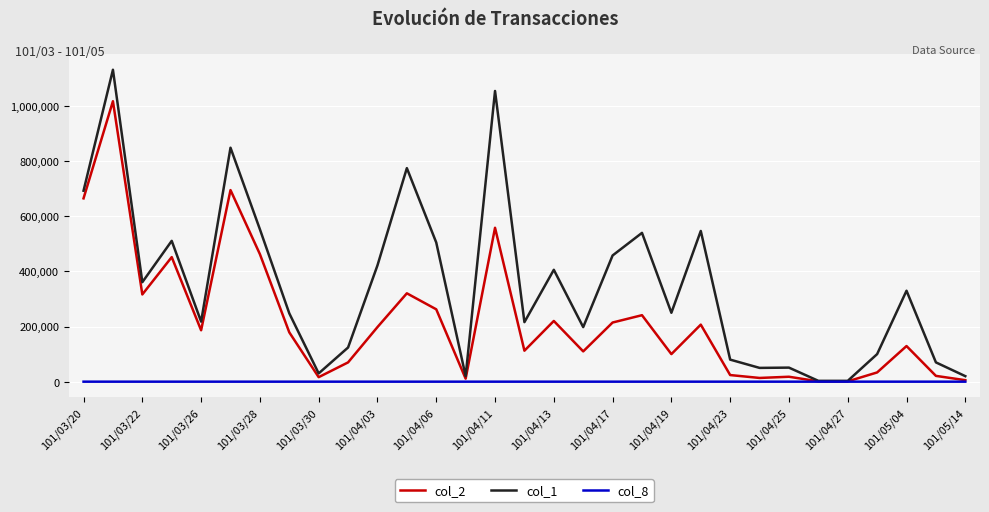

Which series has the widest spread of values?

col_1